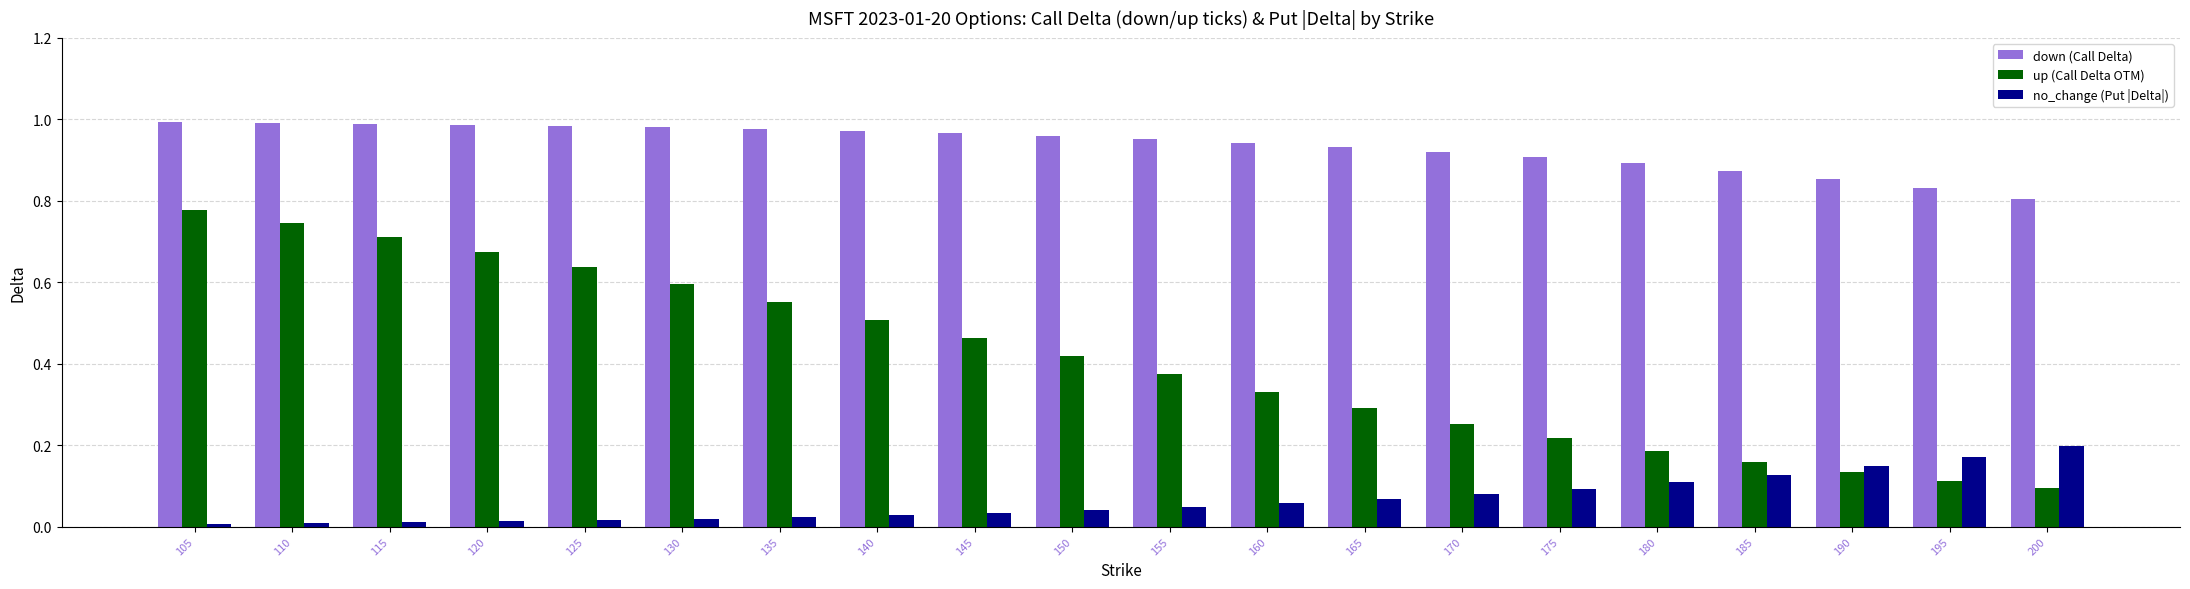

Are the bars horizontal?

No